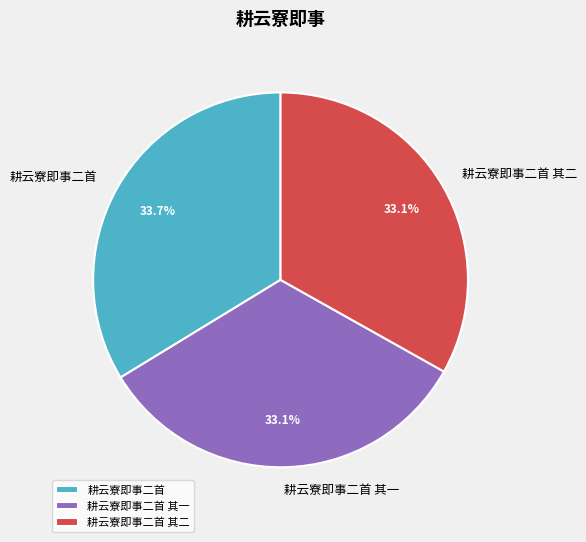

To the nearest percent, what is the combined percentage of 耕云寮即事二首 and 耕云寮即事二首 其二?

67%